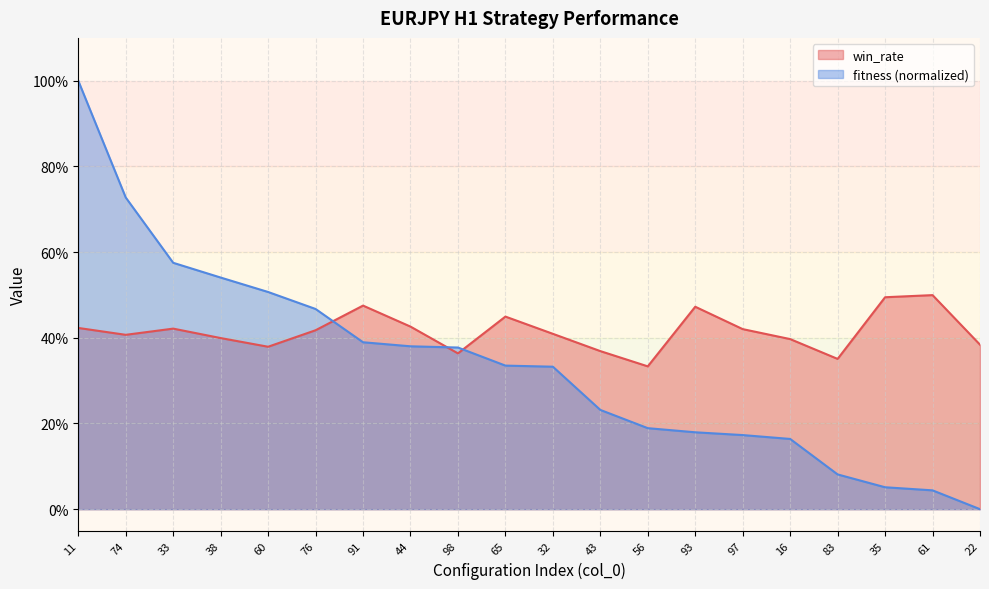

Is it true that win_rate equals 0.6 at 43?

False